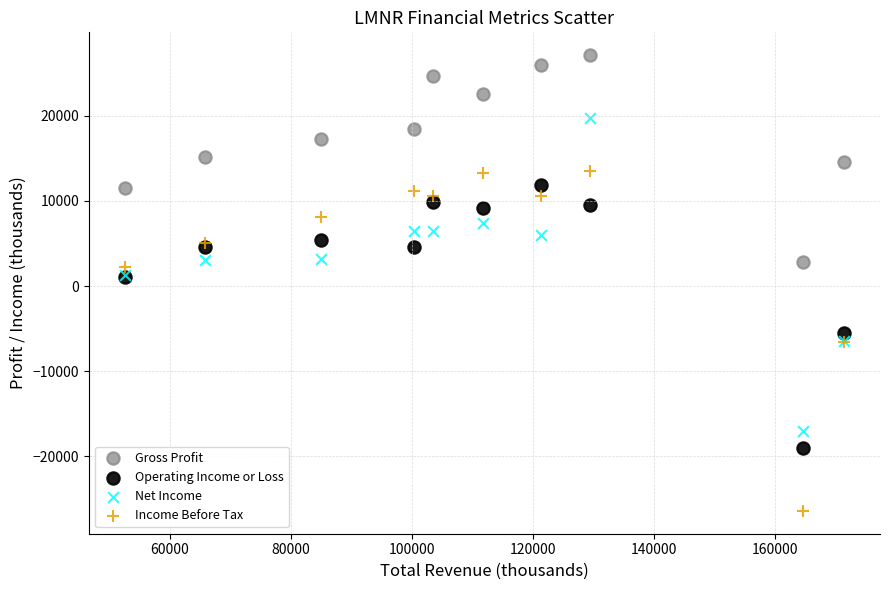

Which series reaches the maximum Y coordinate?

Gross Profit